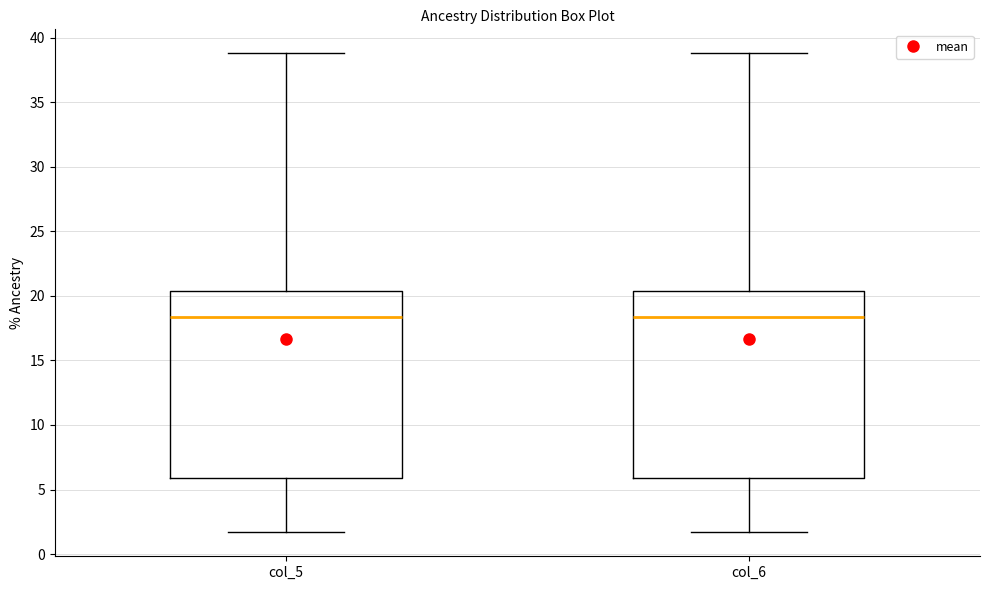

Where is the upper edge of the box for col_5 on the y-axis? The values are not printed on the chart, so give them approximately, as read against the axis.

20.5